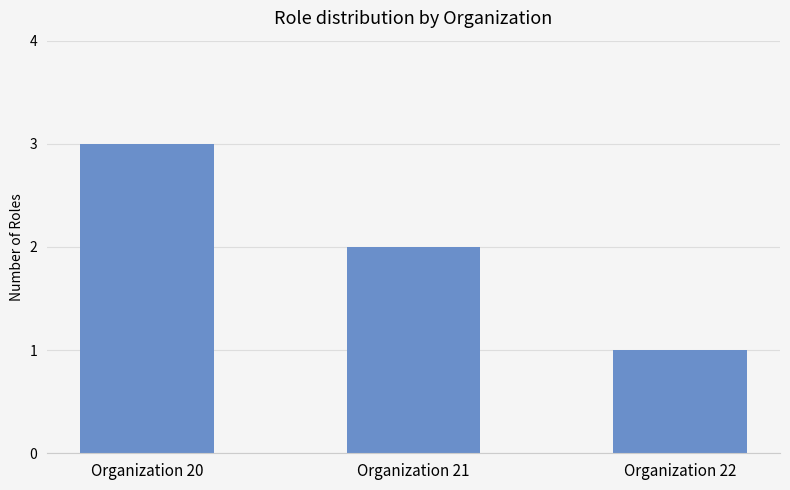

Rank the categories by value from lowest to highest.

Organization 22, Organization 21, Organization 20